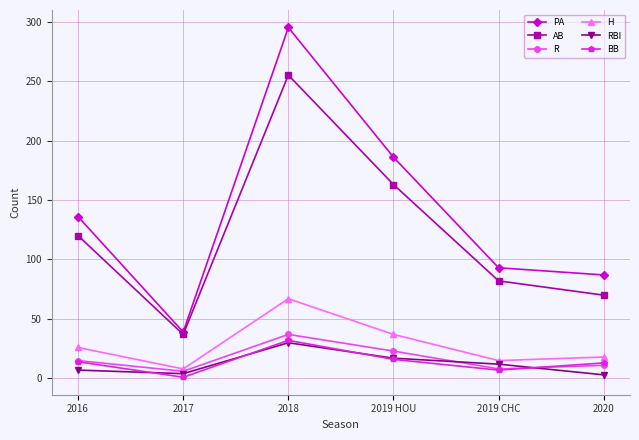

True or false: RBI has more than 1 points higher than both neighbors.

False